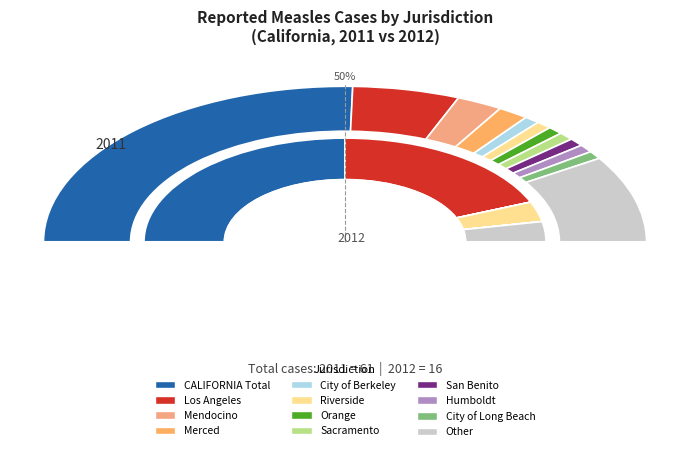

Which slice is the largest?

CALIFORNIA Total